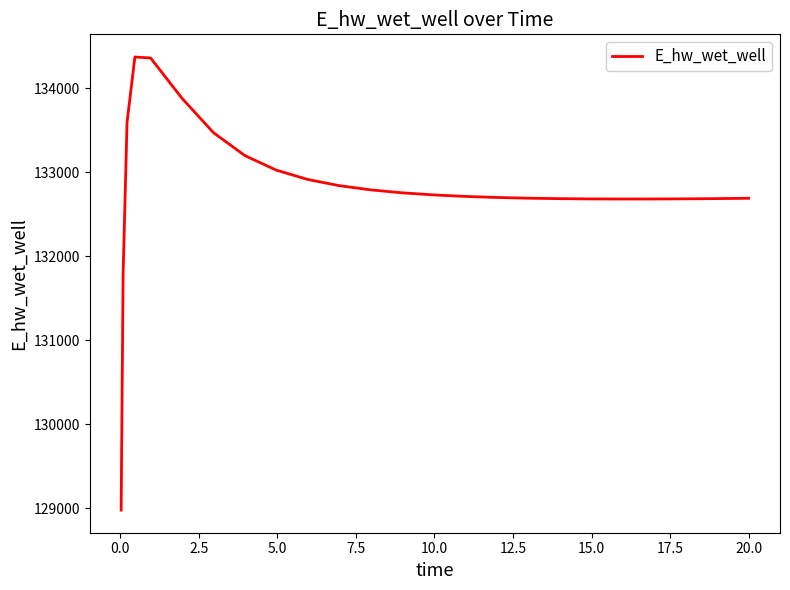

What is the greatest value displayed?

134374.1